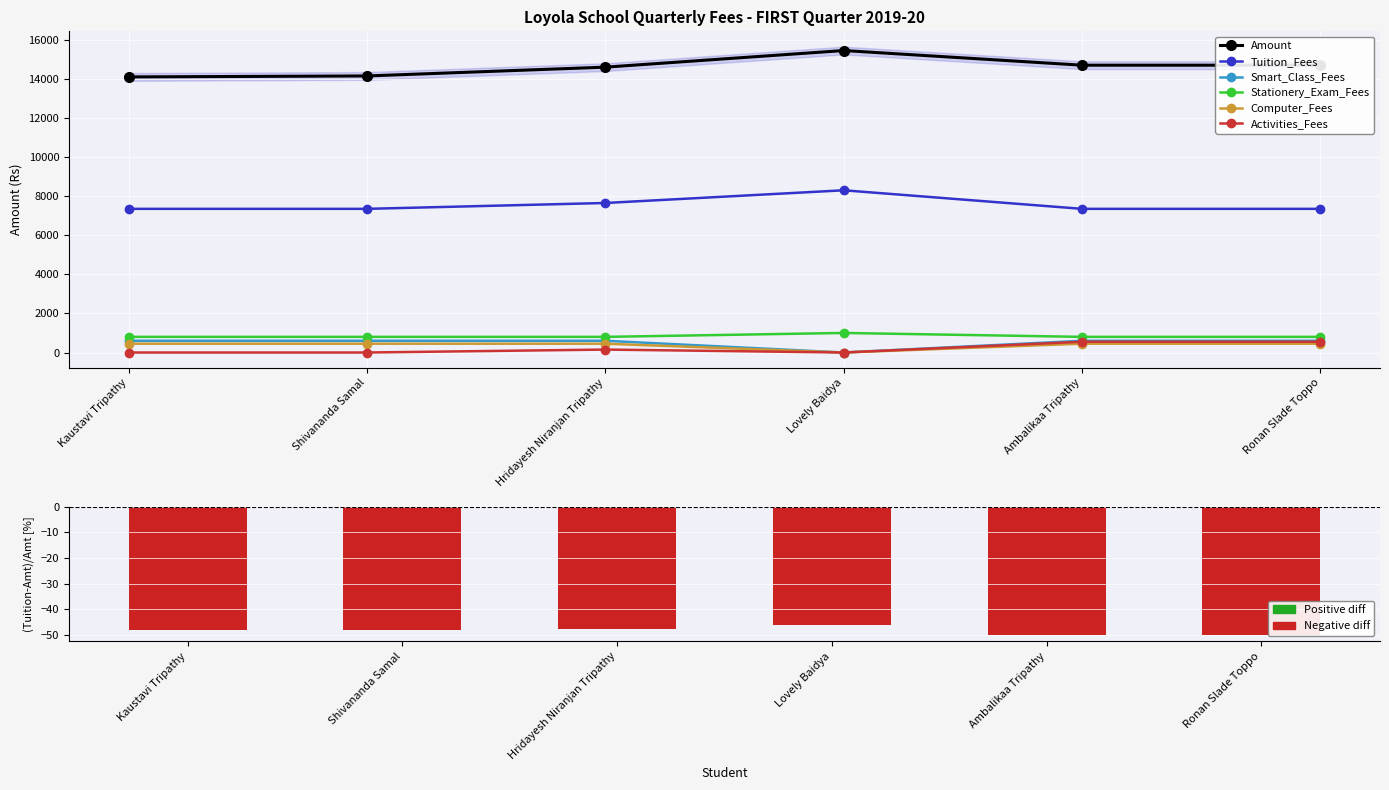

How many values in the Activities_Fees series are below 150?

3